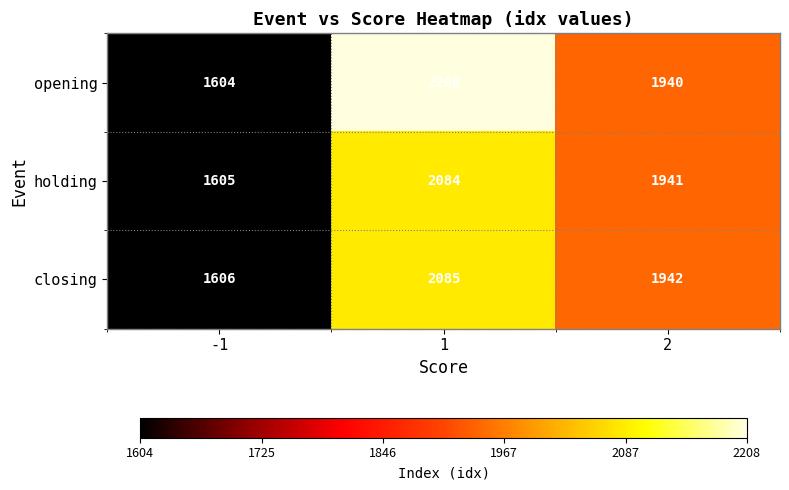

What is the difference between the second highest and minimum values in the holding series?

336